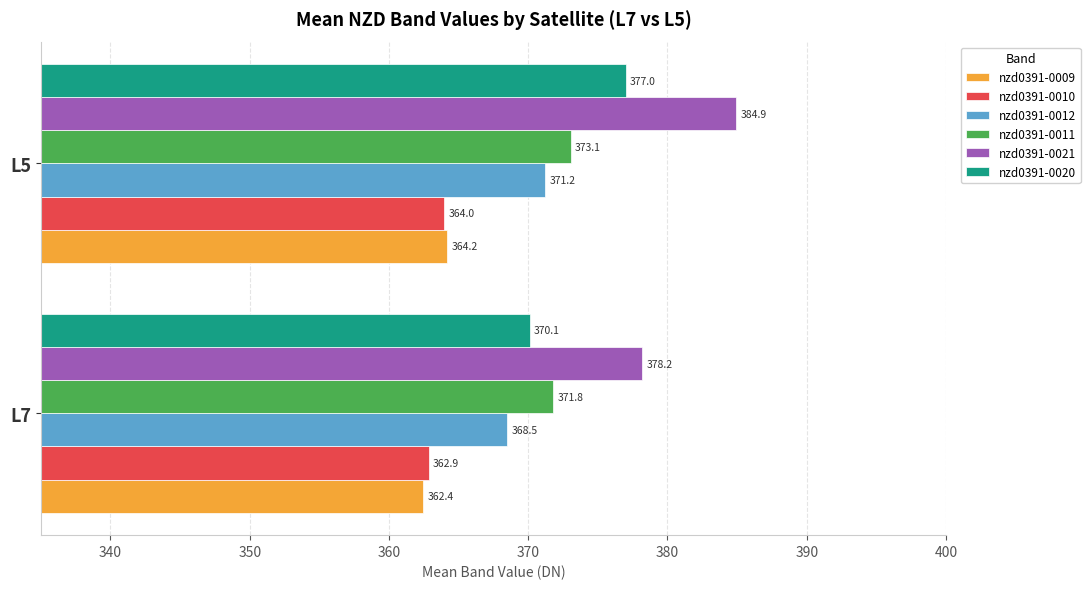

List the labels in order of nzd0391-0021 value, largest first.

L5, L7